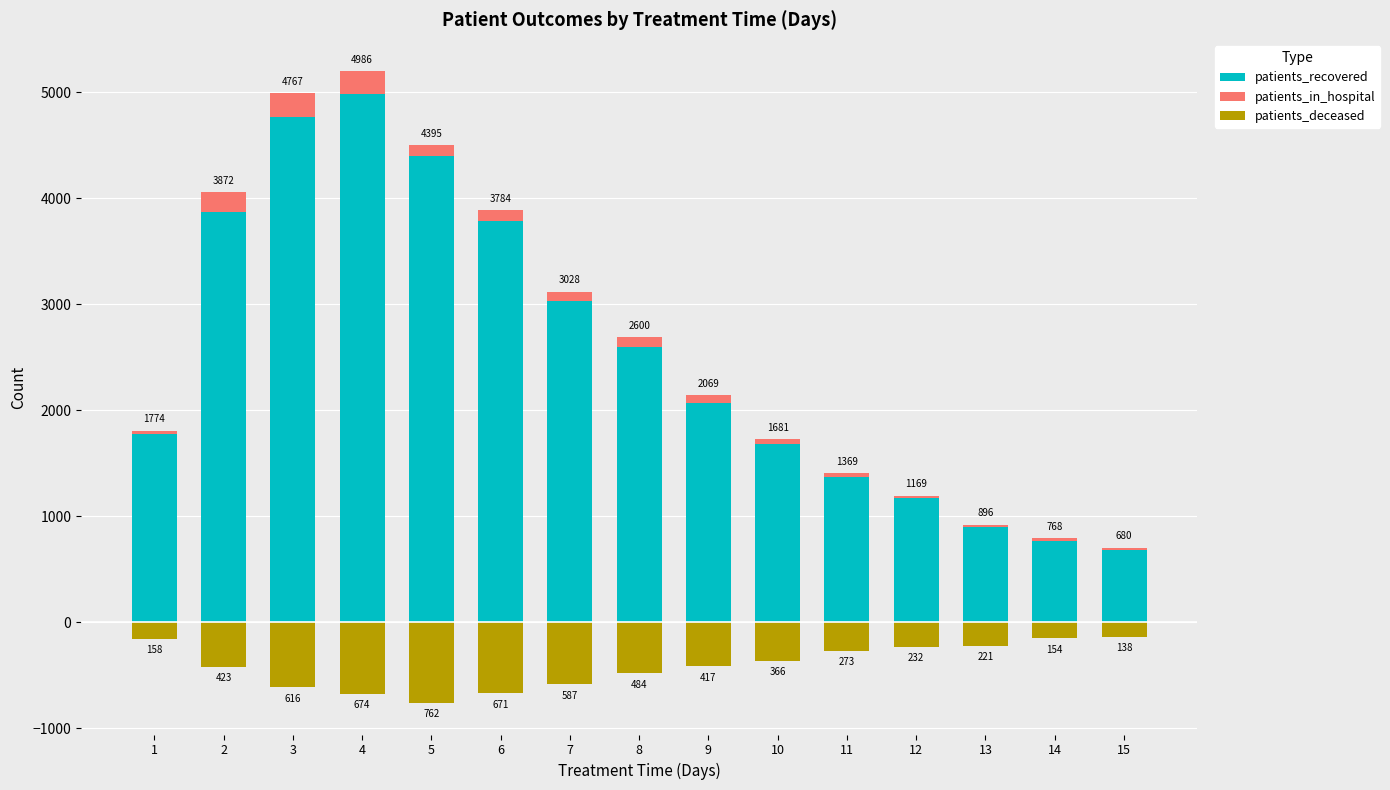

At which category does the chart reach its peak across all series?

4